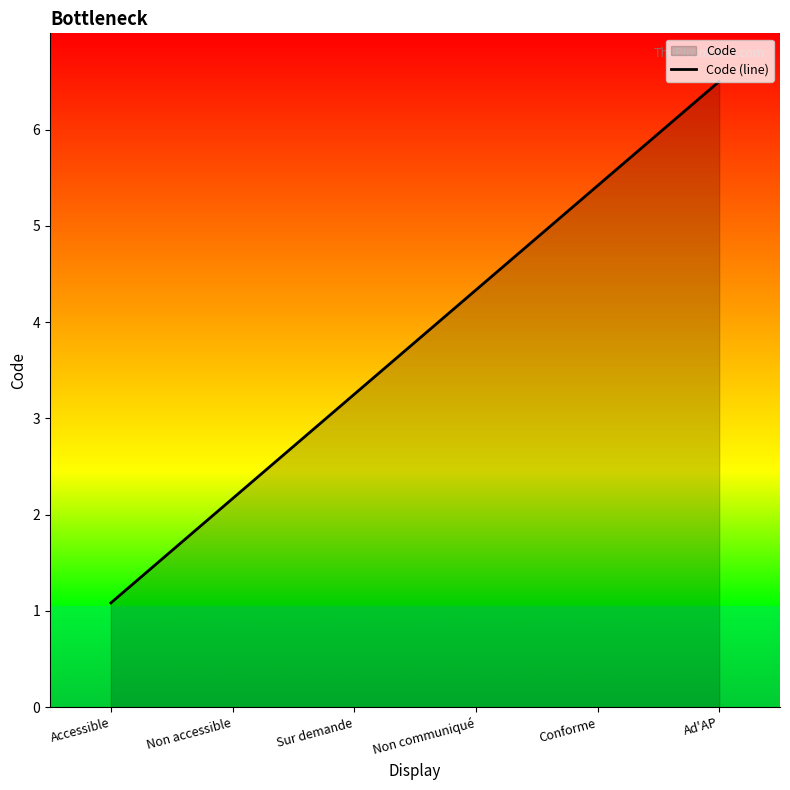

How many data points are less than 4?

3